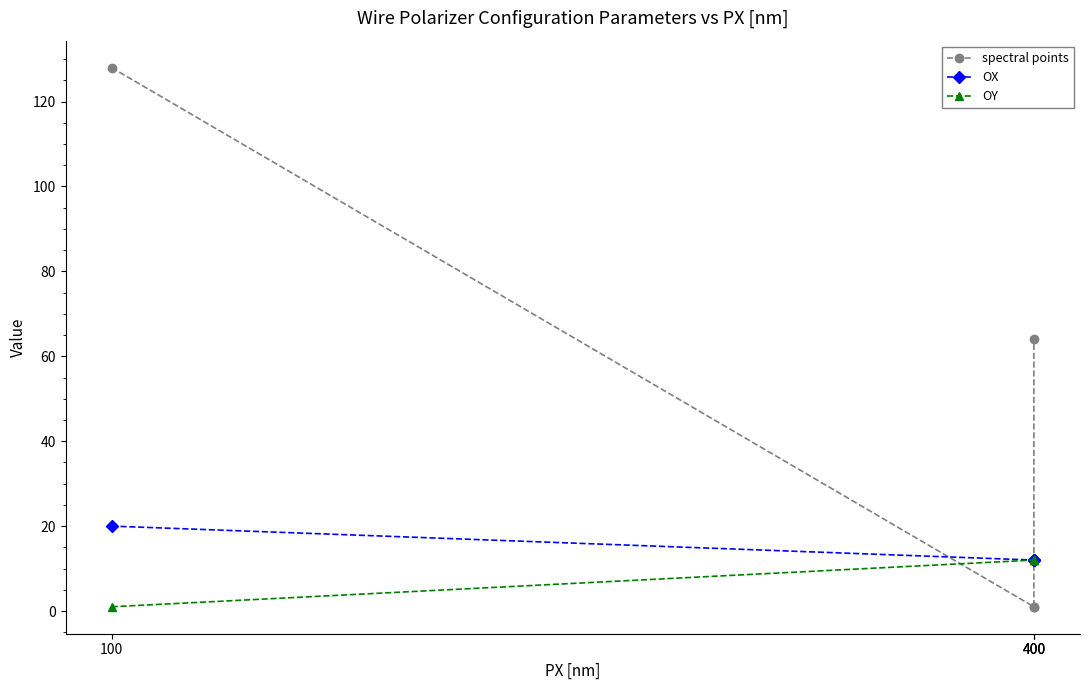

True or false: OY and spectral points cross at least once.

True